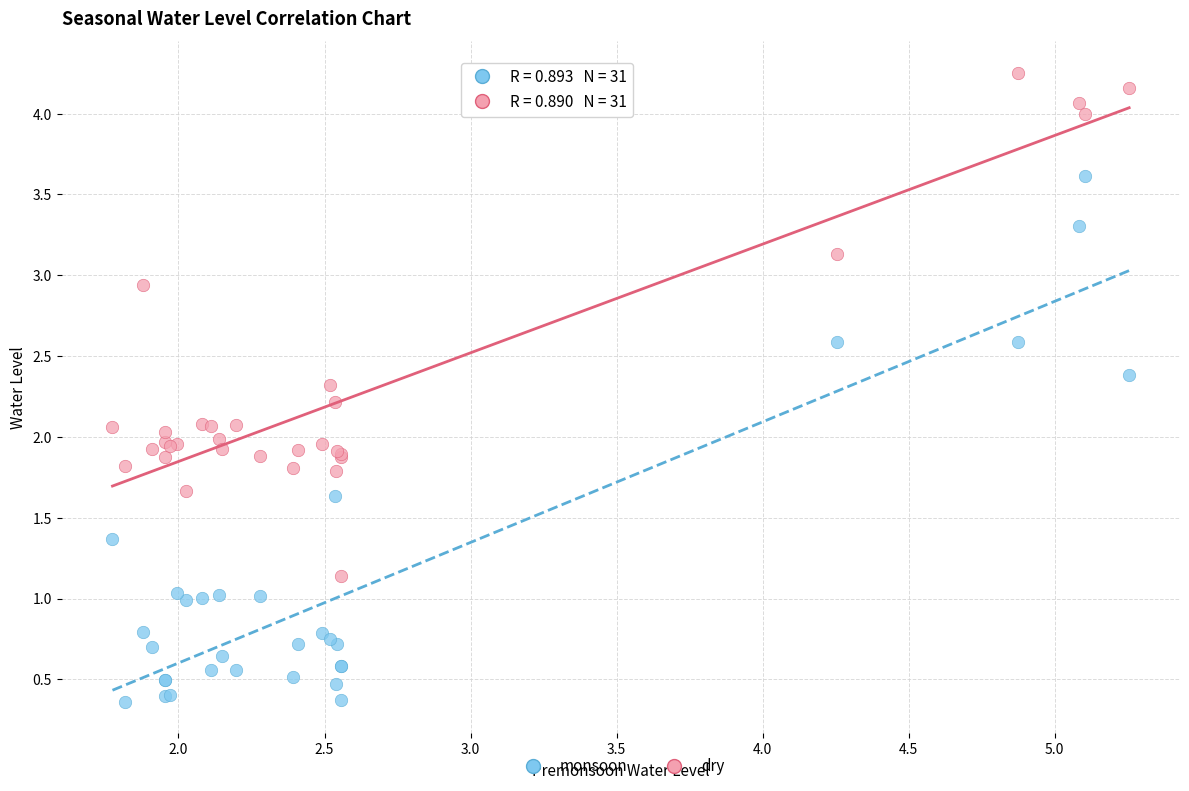

Which series reaches the minimum Y coordinate?

monsoon